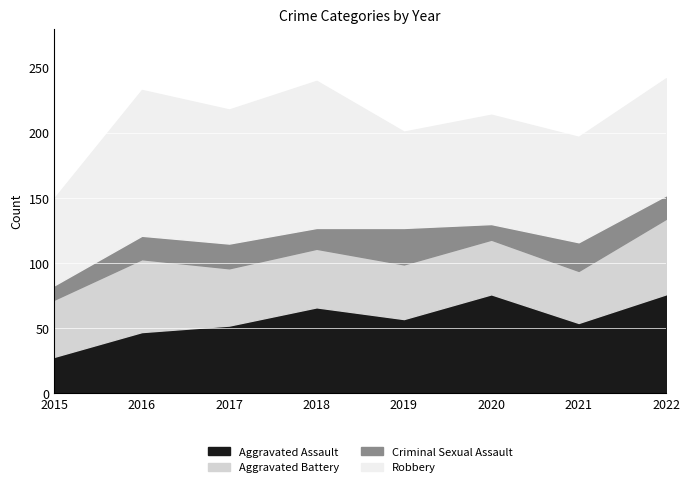

True or false: Criminal Sexual Assault and Aggravated Assault cross at least once.

False